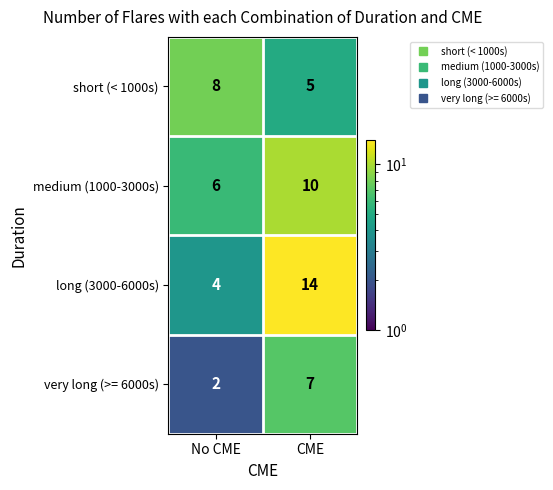

What is the average value of the long (3000-6000s) series?

9